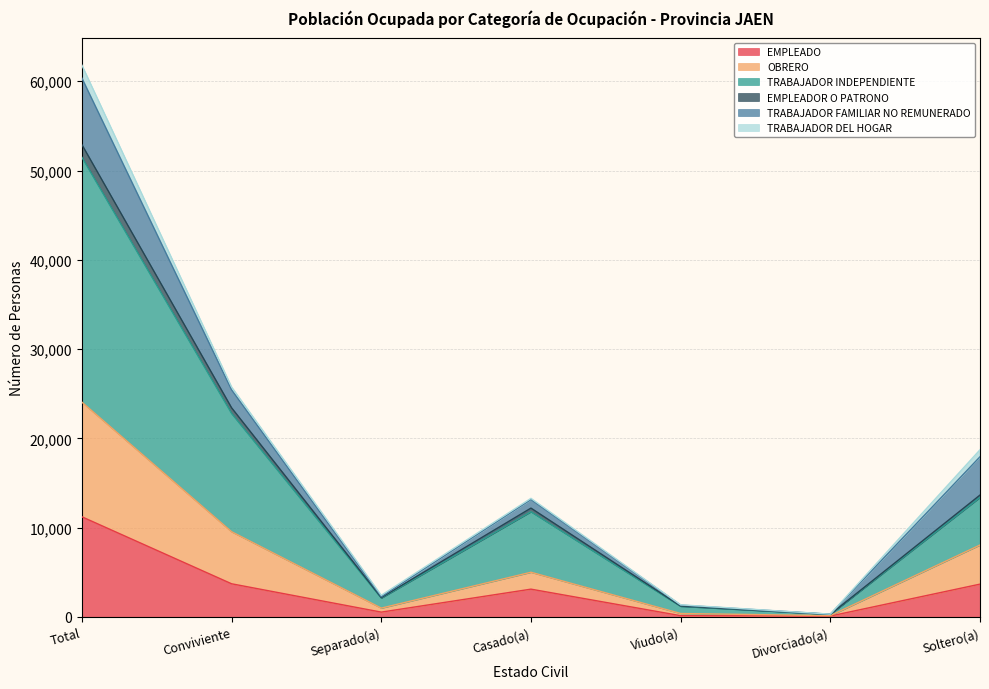

What is the greatest value displayed?

52895